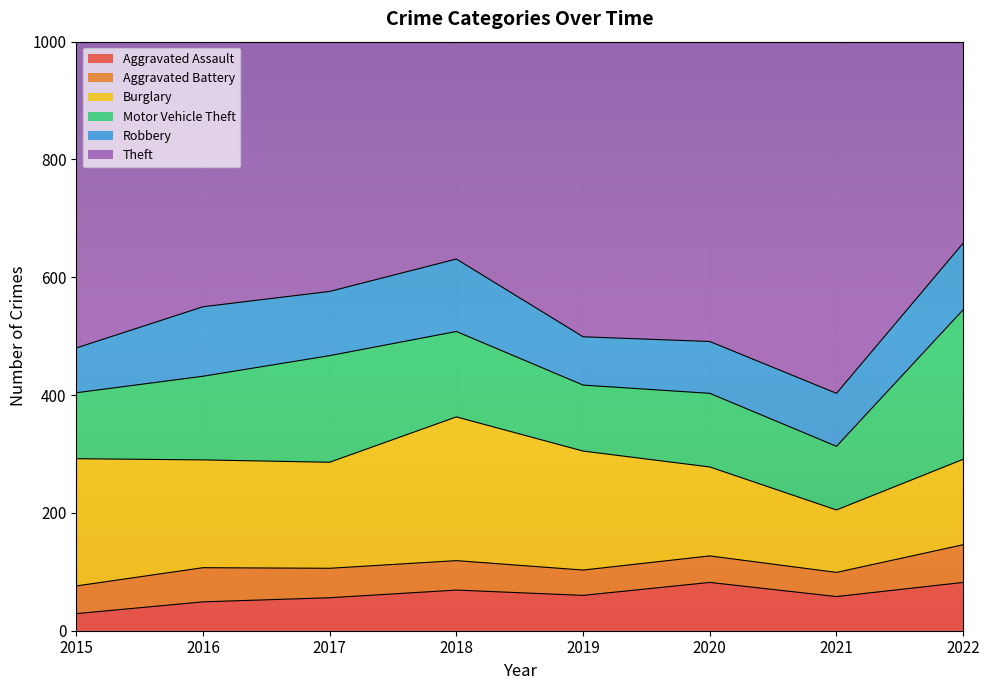

Reading left to right, transcribe all the data shown in this chart.

Aggravated Assault: 2015=29	2016=49	2017=56	2018=69	2019=60	2020=82	2021=58	2022=82
Aggravated Battery: 2015=47	2016=58	2017=50	2018=50	2019=43	2020=45	2021=41	2022=64
Burglary: 2015=216	2016=183	2017=180	2018=244	2019=202	2020=151	2021=106	2022=145
Motor Vehicle Theft: 2015=112	2016=142	2017=181	2018=145	2019=112	2020=125	2021=108	2022=254
Robbery: 2015=76	2016=118	2017=109	2018=123	2019=82	2020=88	2021=90	2022=113
Theft: 2015=600	2016=650	2017=815	2018=723	2019=805	2020=684	2021=651	2022=866